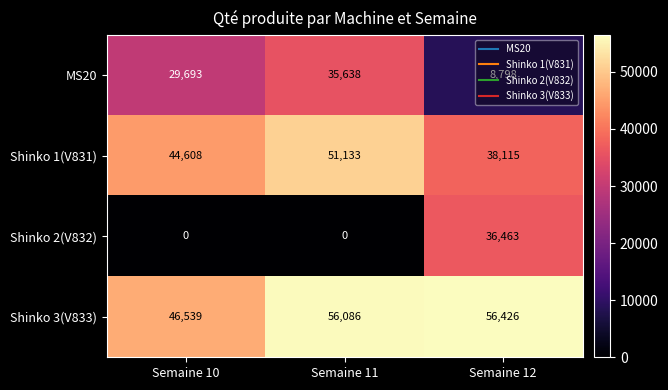

What is the minimum value for MS20?

8798